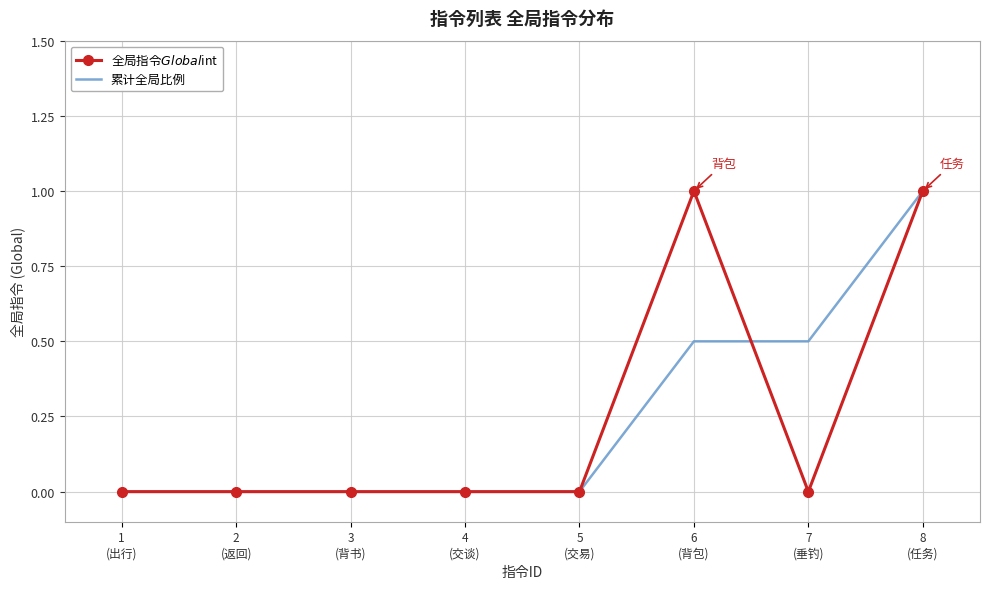

What is the maximum value for 累计全局比例?

1.0